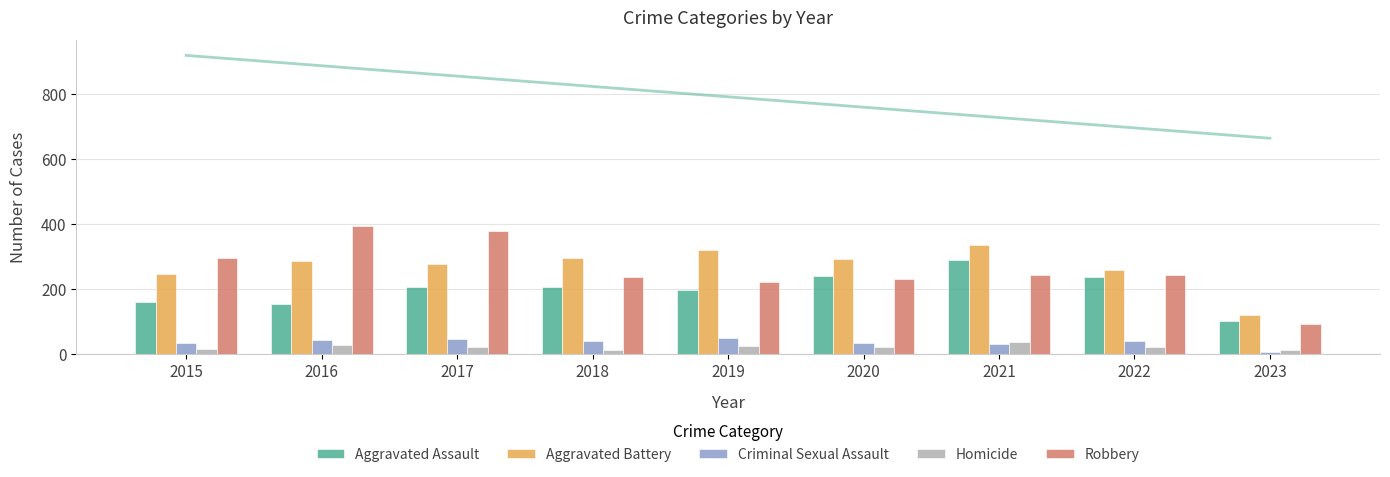

Which category has the lowest value in the Homicide series?

2023